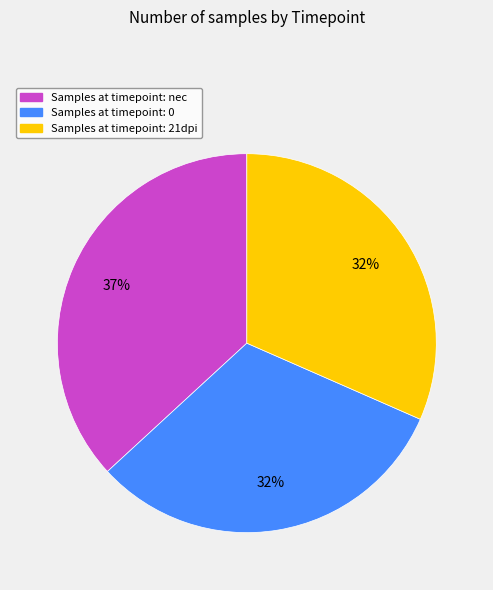

To the nearest percent, what is the average slice percentage?

33%